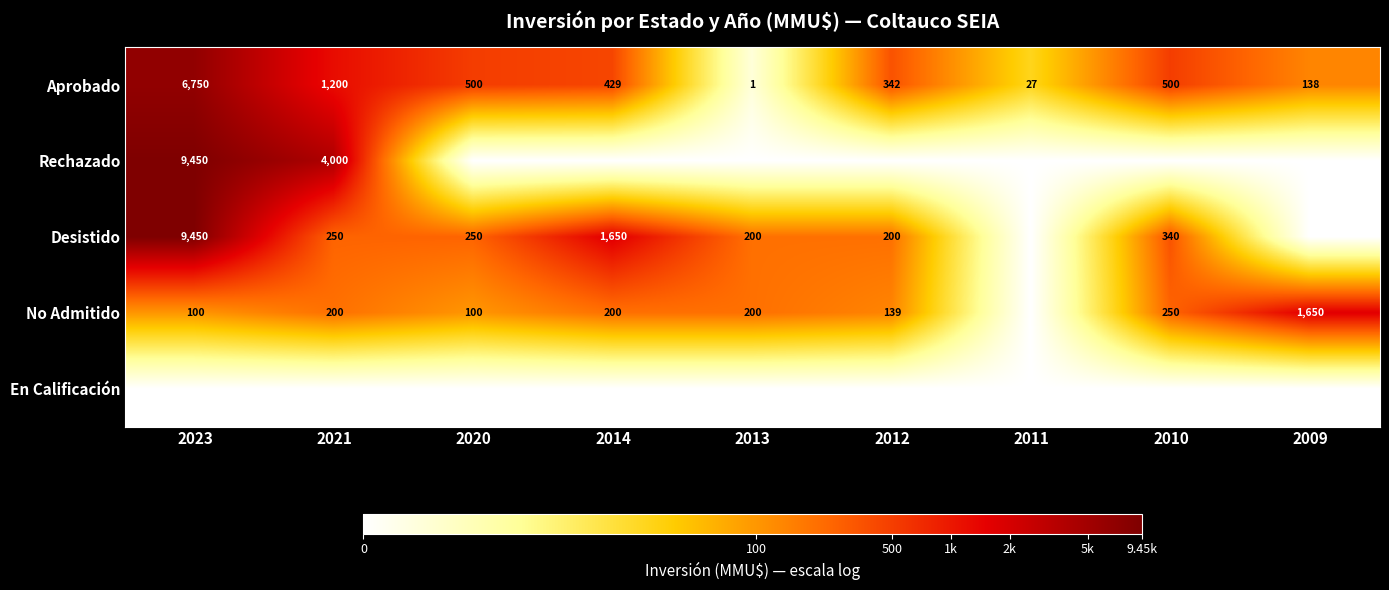

Is the value of Rechazado at 2023 greater than the value of Desistido at 2010?

Yes